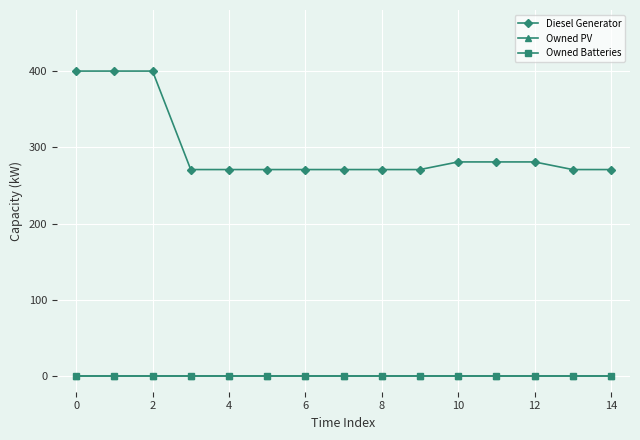

Does the chart have visible grid lines?

Yes